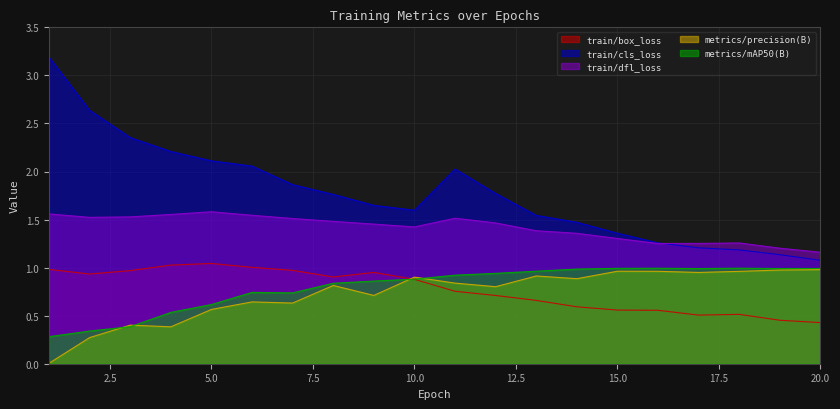

What is the value of the train/cls_loss point at the 14th from the left?

1.5